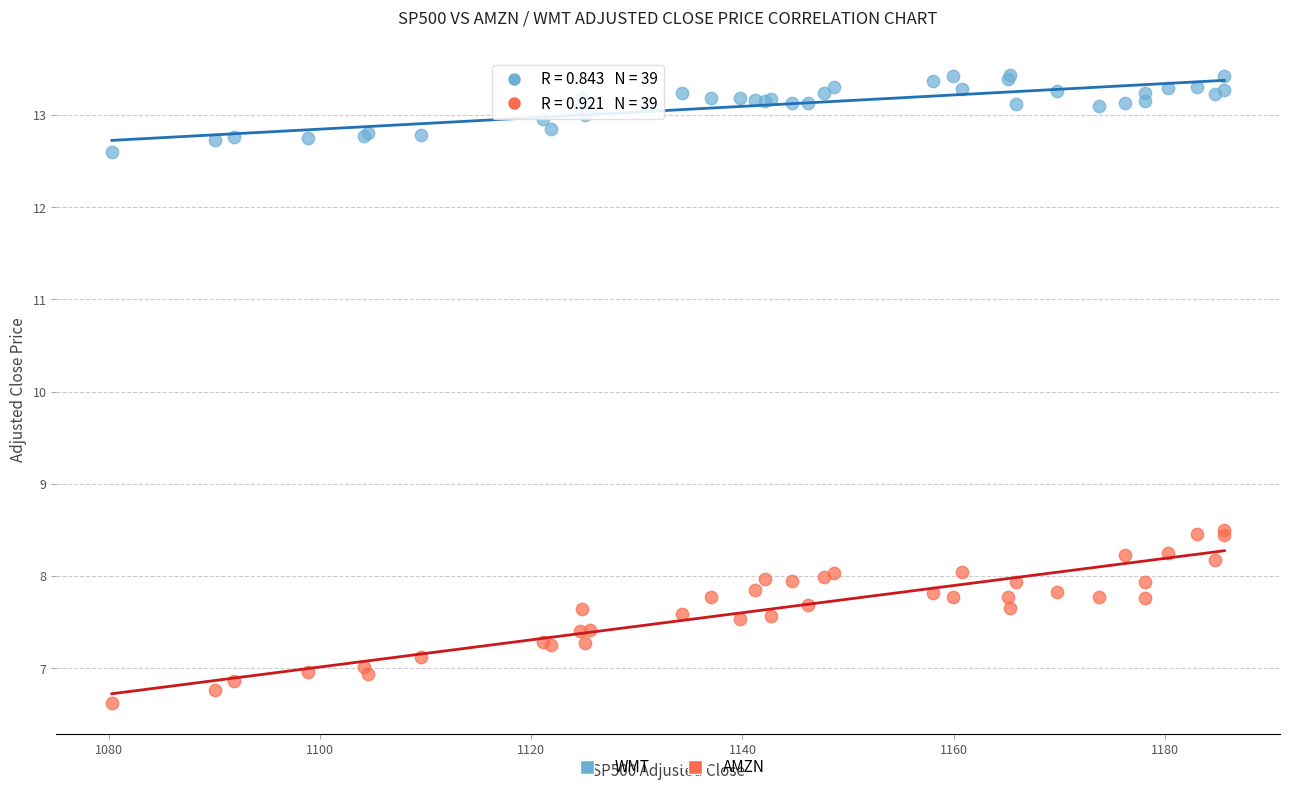

What is the X range (max minus min) for the scatter plot?

105.3